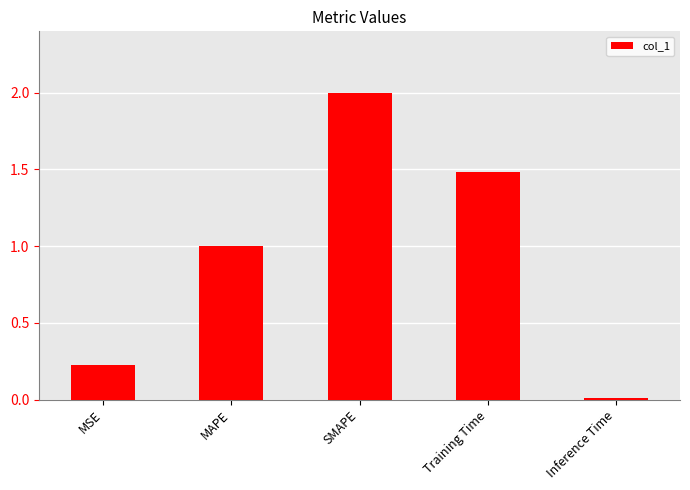

List the labels in order of value, smallest first.

Inference Time, MSE, MAPE, Training Time, SMAPE